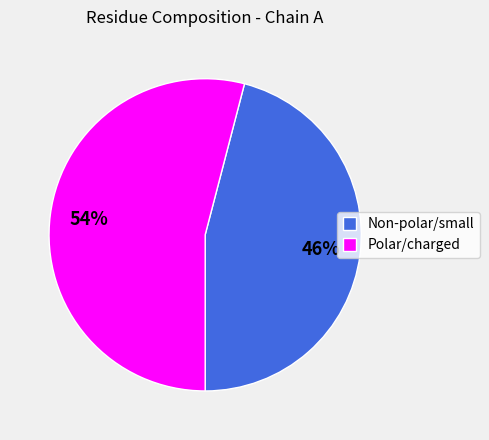

Which slice represents more than half of the pie?

Polar/charged